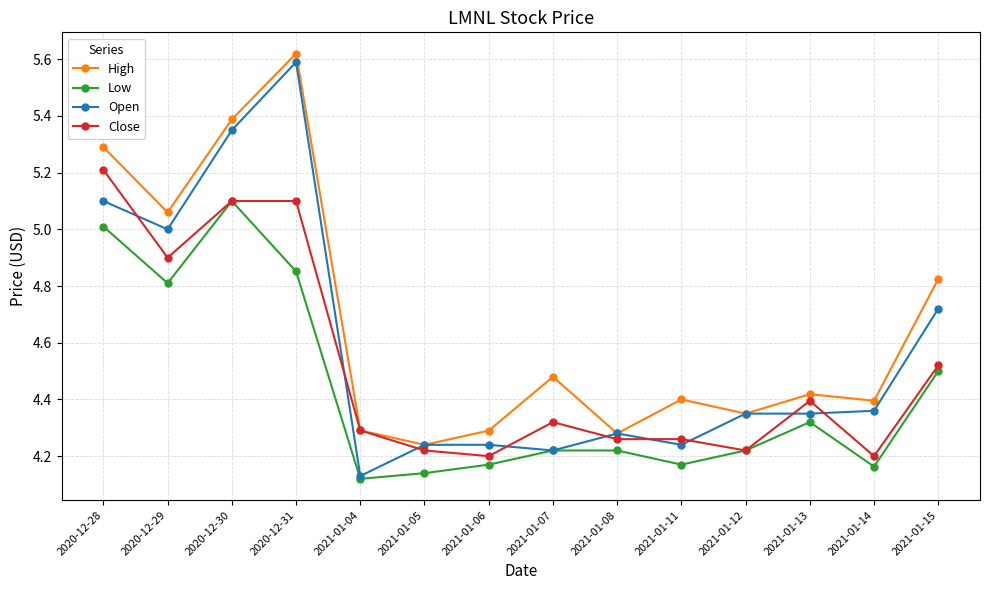

Which label corresponds to the largest value in the chart?

2020-12-31